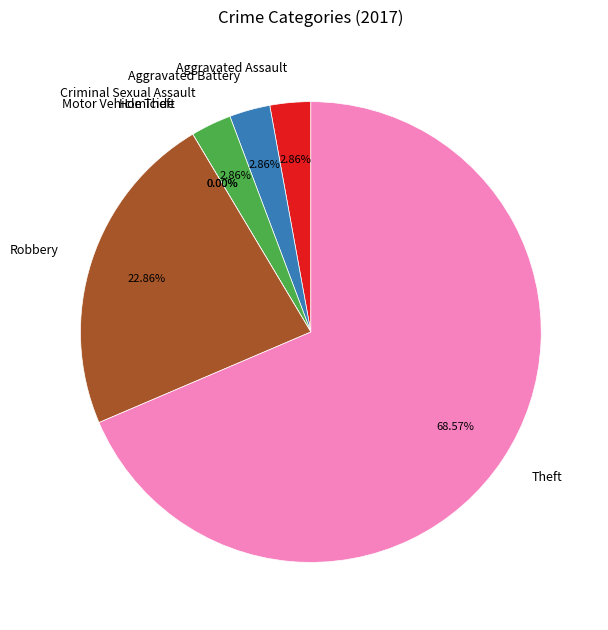

What is the change in value from Motor Vehicle Theft to Robbery?

+8